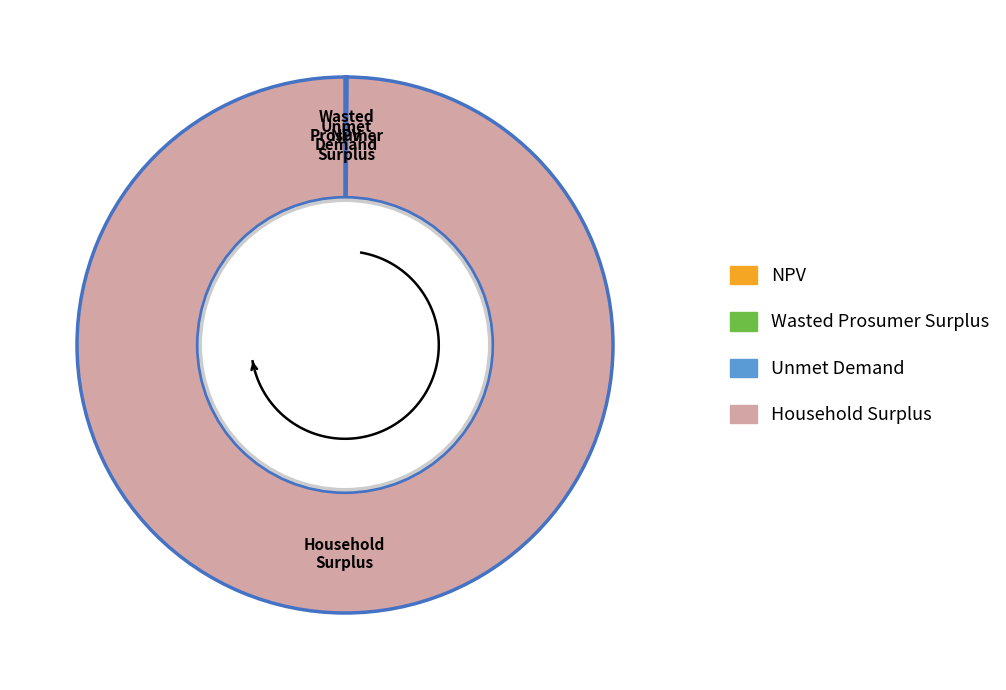

Which category has the smallest portion of the pie?

Unmet Demand